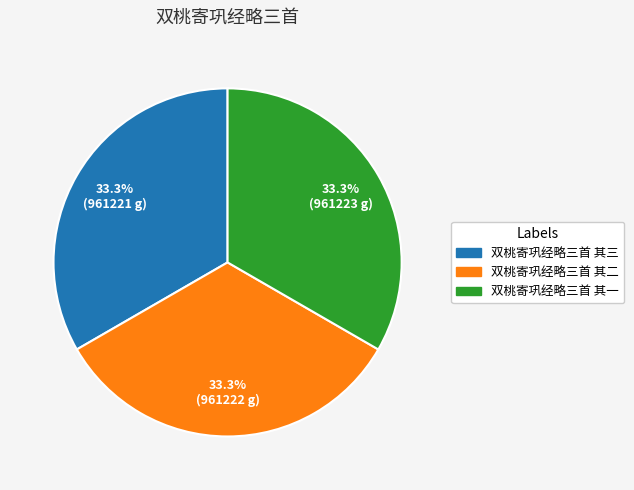

How much of the chart is everything except 双桃寄巩经略三首 其三?

66.7%